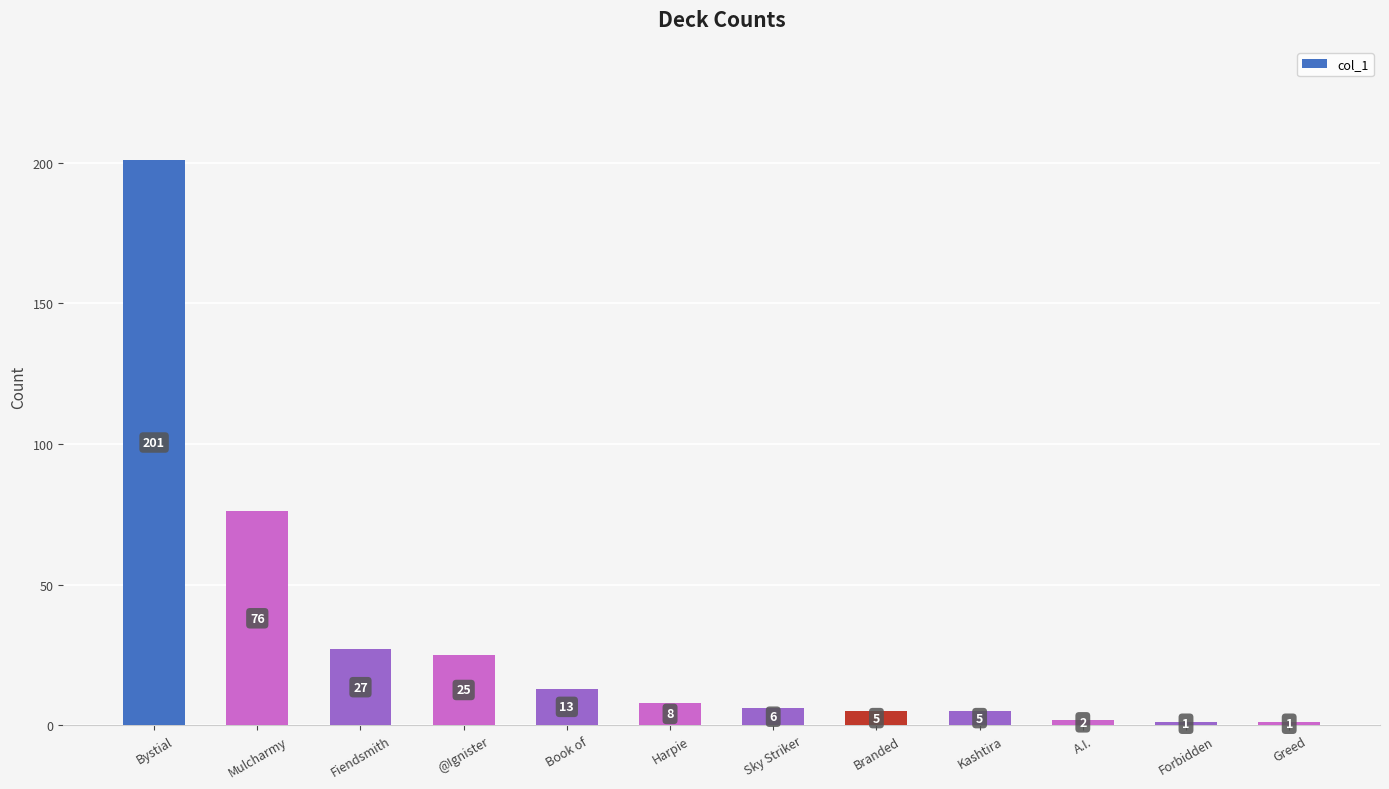

List the labels in order of value, largest first.

Bystial, Mulcharmy, Fiendsmith, @Ignister, Book of, Harpie, Sky Striker, Branded, Kashtira, A.I., Forbidden, Greed